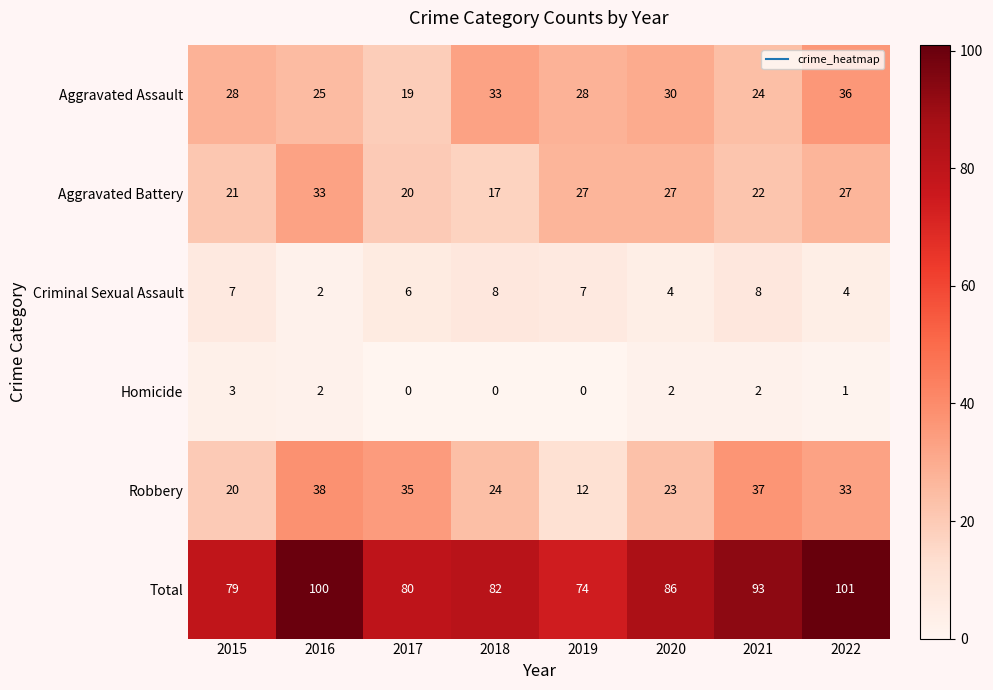

At 2019, list the series in order from smallest to largest.

Homicide, Criminal Sexual Assault, Robbery, Aggravated Battery, Aggravated Assault, Total